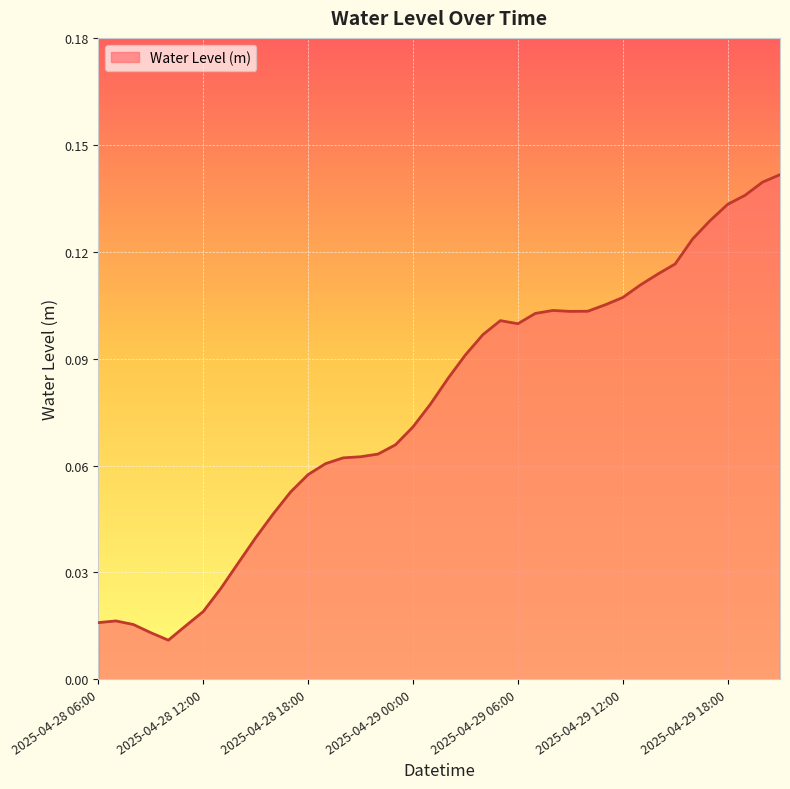

True or false: the data has more than 0 interior local peaks.

True